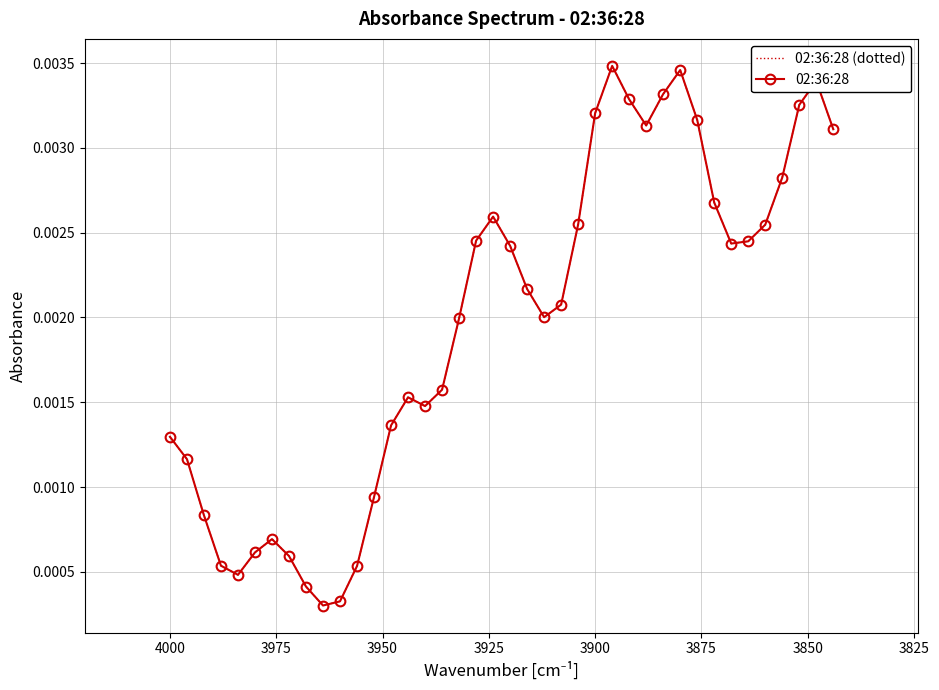

What are all the series names shown in the legend?

02:36:28 (dotted), 02:36:28